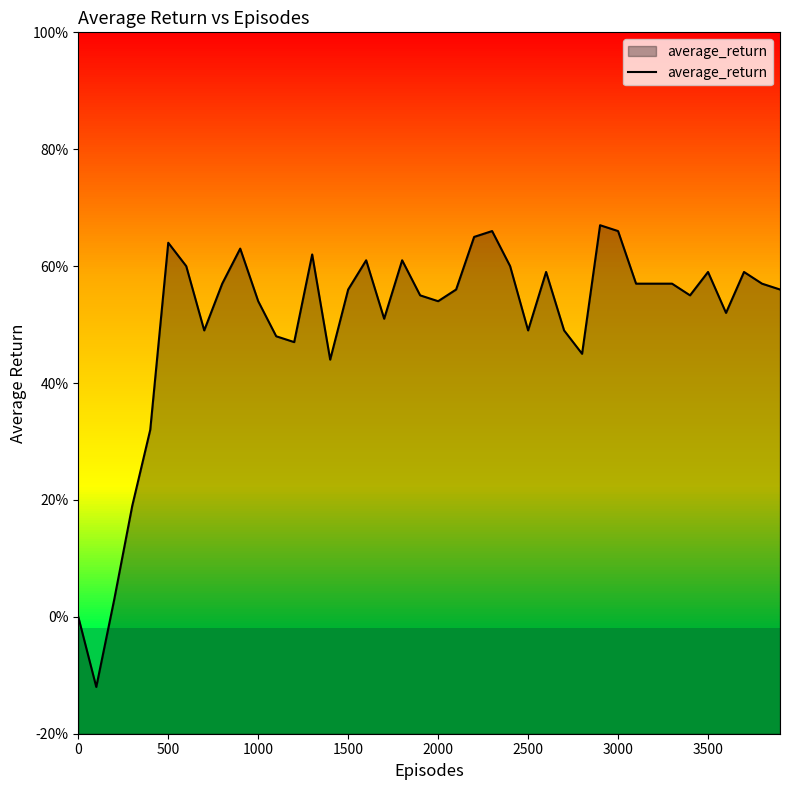

How many interior local peaks (higher than both neighbors) does the data have?

10